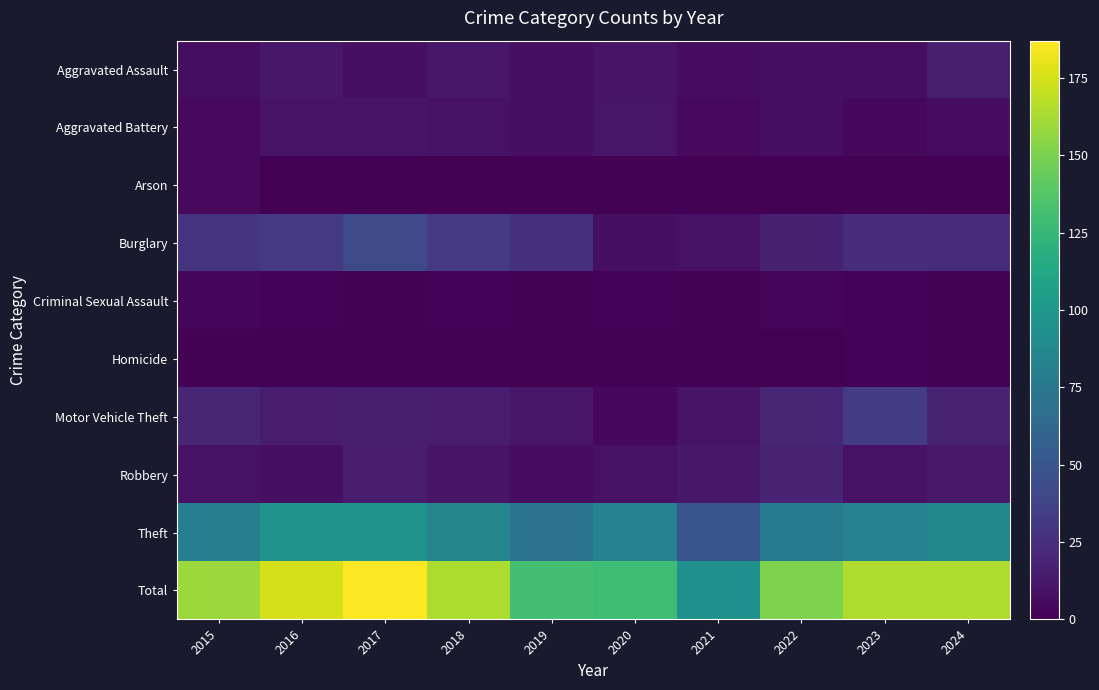

Between 2023 and 2018, which is larger?

2018